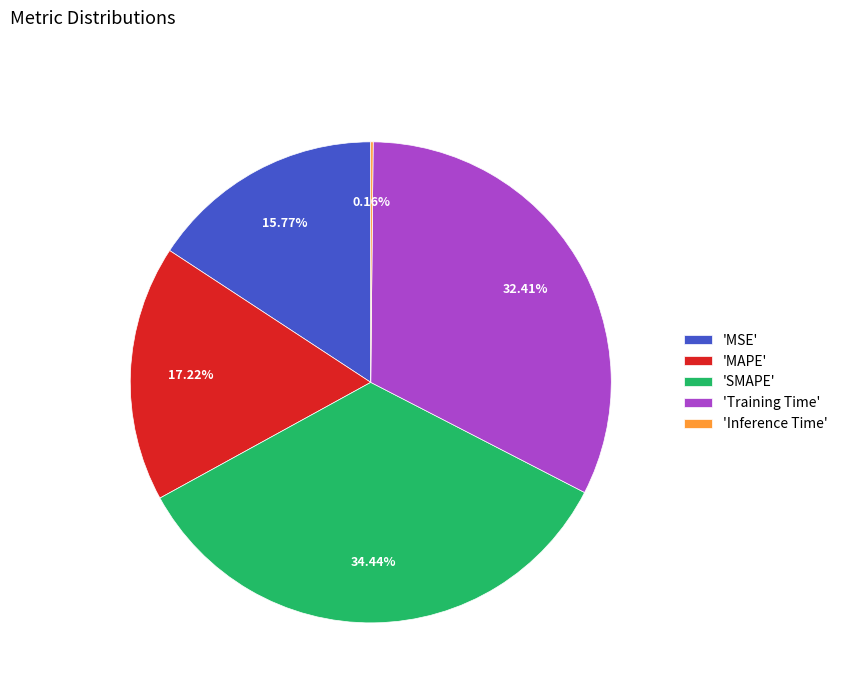

Between 'MSE' and 'SMAPE', which is larger?

'SMAPE'